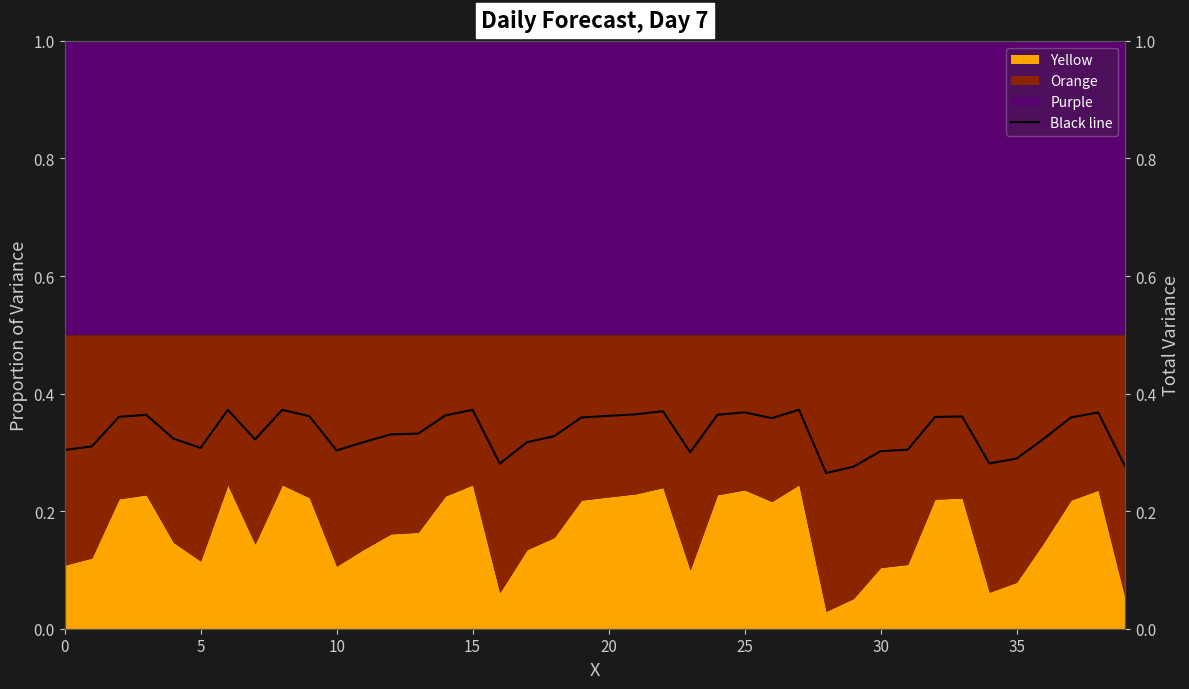

Reading left to right, transcribe all the data shown in this chart.

0.3	0.3	0.4	0.4	0.3	0.3	0.4	0.3	0.4	0.4	0.3	0.3	0.3	0.3	0.4	0.4	0.3	0.3	0.3	0.4	0.4	0.4	0.4	0.3	0.4	0.4	0.4	0.4	0.3	0.3	0.3	0.3	0.4	0.4	0.3	0.3	0.3	0.4	0.4	0.3